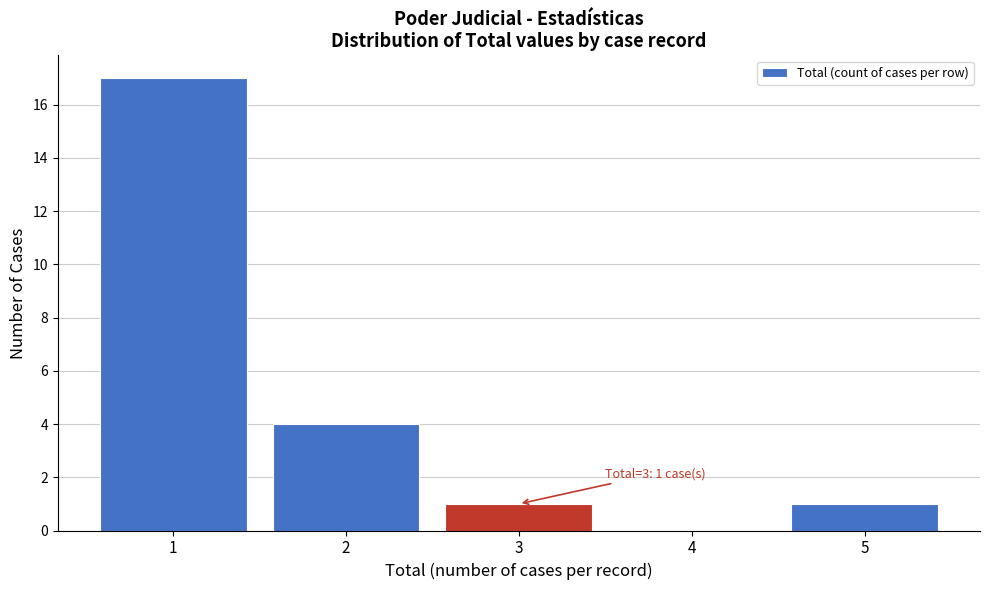

Over which range of the x-axis is the bar tallest?

0.5 to 1.5